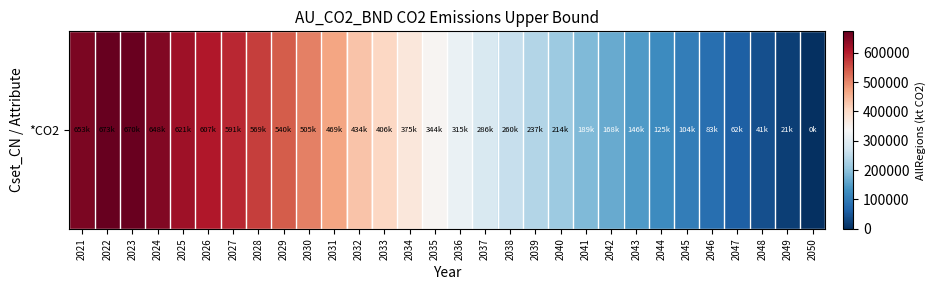

Rank the categories by value from highest to lowest.

2022, 2023, 2021, 2024, 2025, 2026, 2027, 2028, 2029, 2030, 2031, 2032, 2033, 2034, 2035, 2036, 2037, 2038, 2039, 2040, 2041, 2042, 2043, 2044, 2045, 2046, 2047, 2048, 2049, 2050